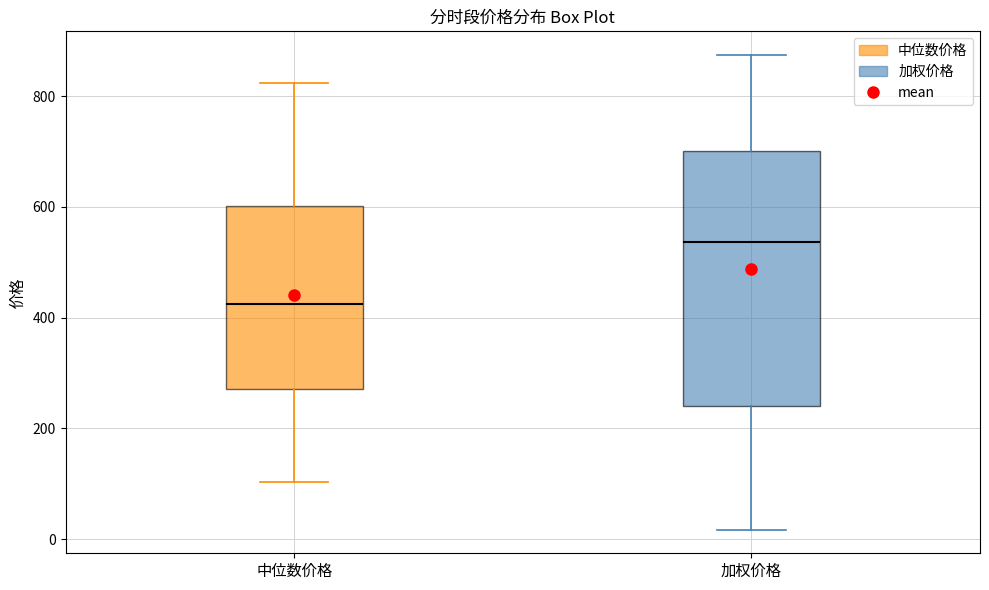

Reading left to right, read every box against the y-axis: the position of its median line, the range the box covers, and the ends of its whiskers. The values are not printed on the chart, so give them approximately, as read against the axis.

中位数价格: median 420, box 280 to 600, whiskers 100 to 820
加权价格: median 540, box 240 to 700, whiskers 20 to 880